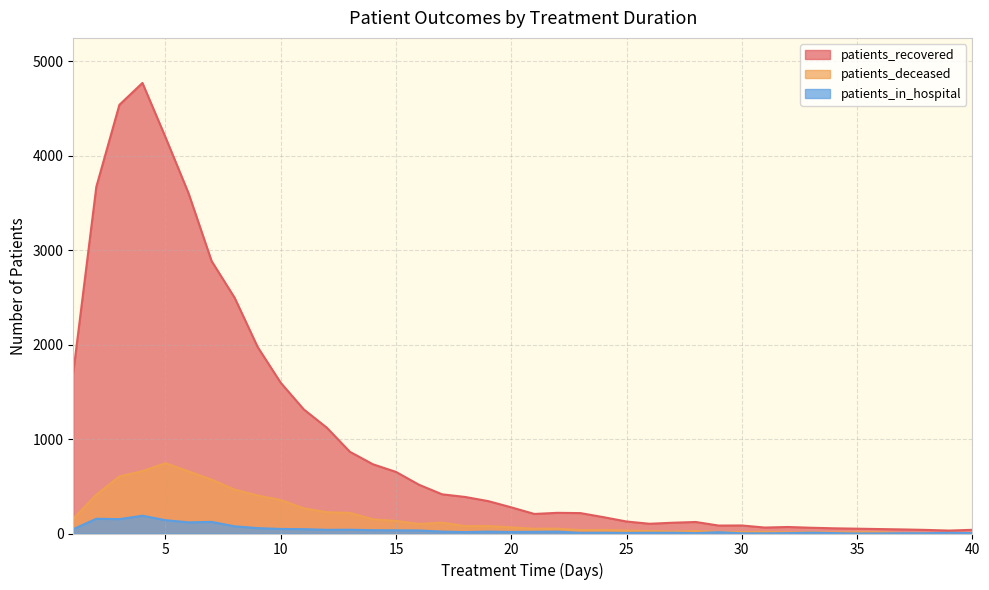

At which label does patients_recovered first exceed 277?

1